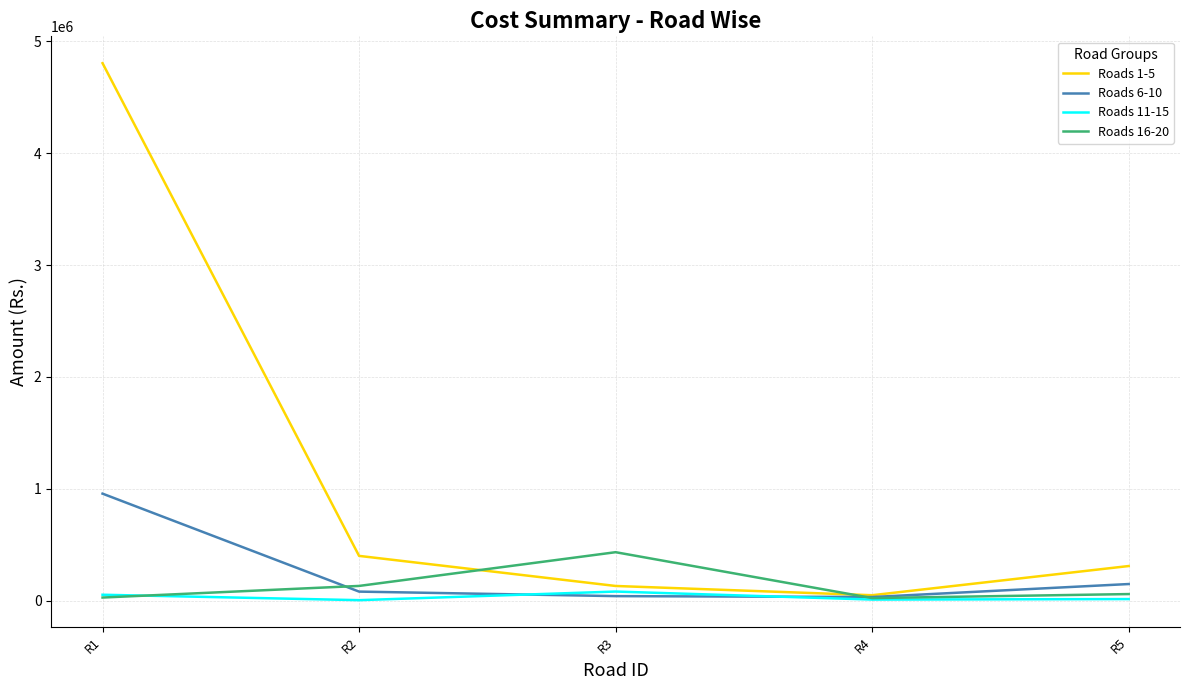

Count the number of data series in this chart.

4